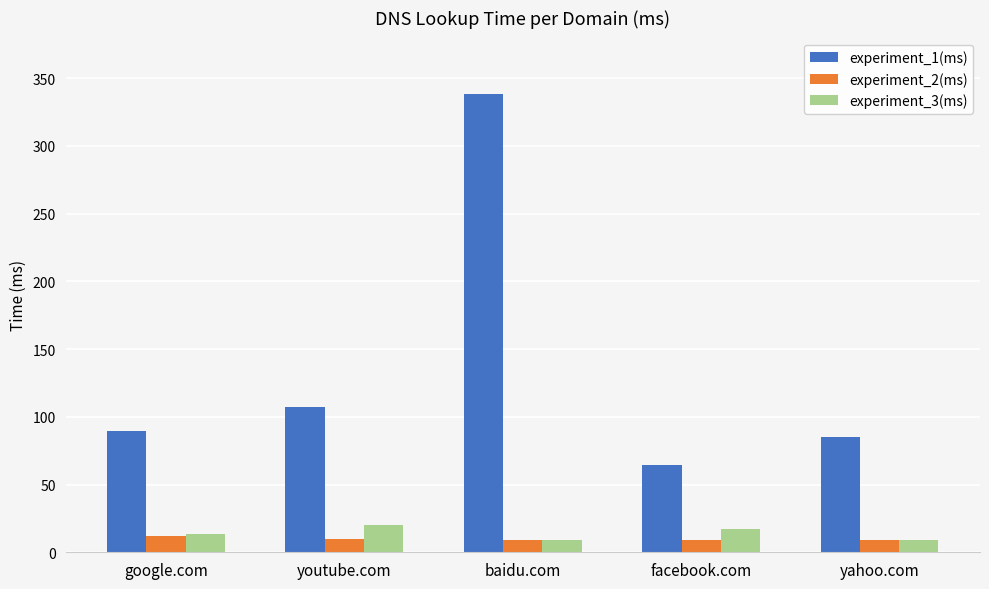

Between baidu.com and facebook.com, which series saw the biggest shift?

experiment_1(ms)